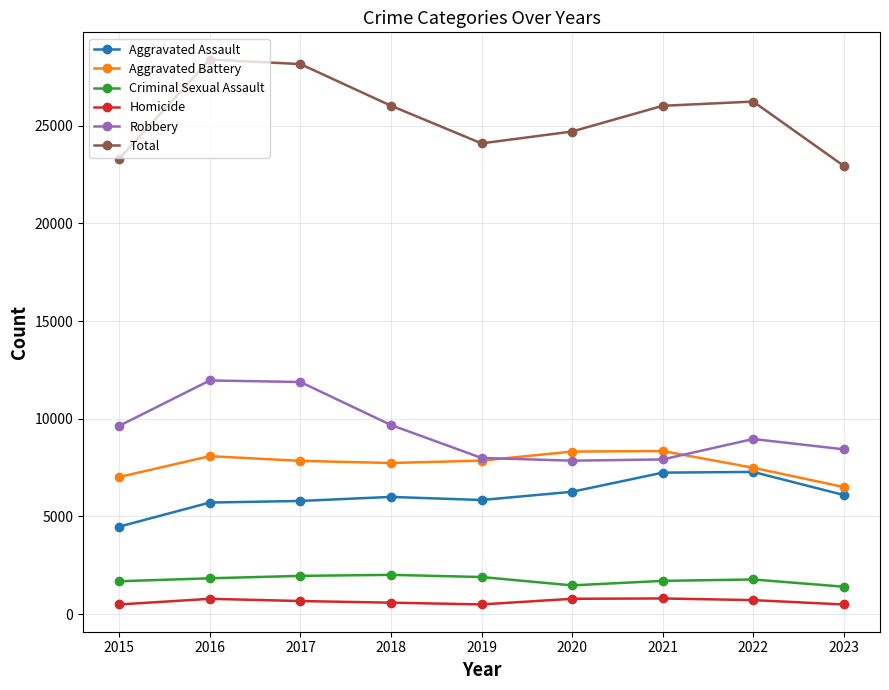

True or false: Aggravated Assault and Homicide cross at least once.

False